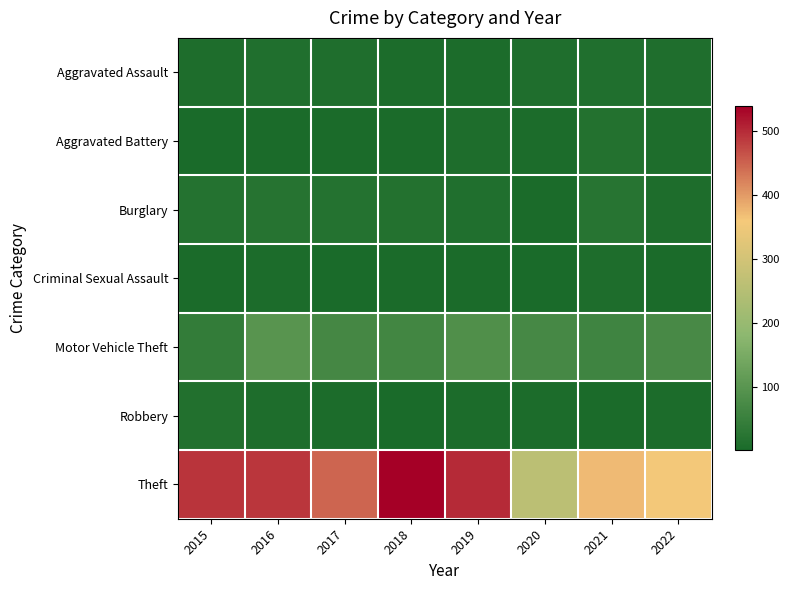

At how many categories does at least one series exceed 243?

8